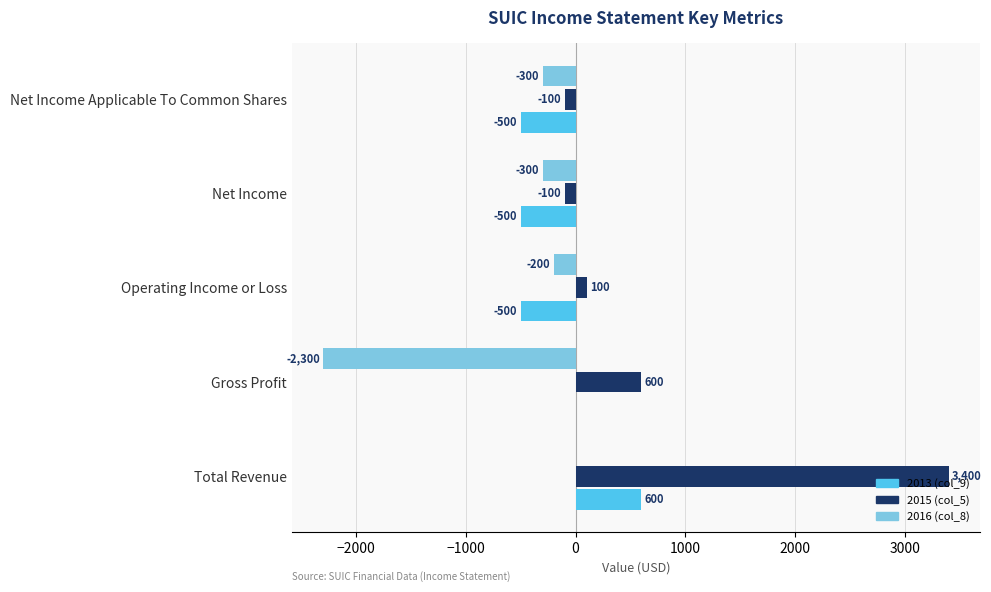

The 2013 (col_9) series shows 634 at Gross Profit. True or false?

False